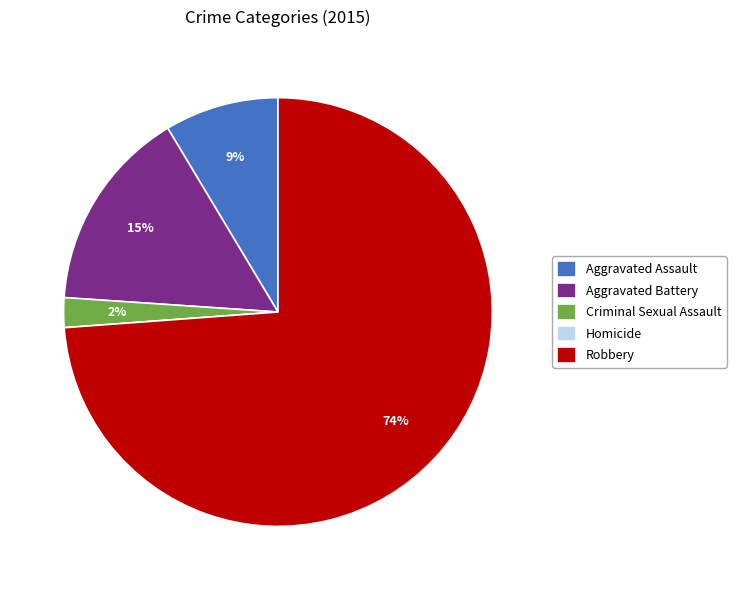

Is the sum of Robbery and Criminal Sexual Assault greater than half?

Yes